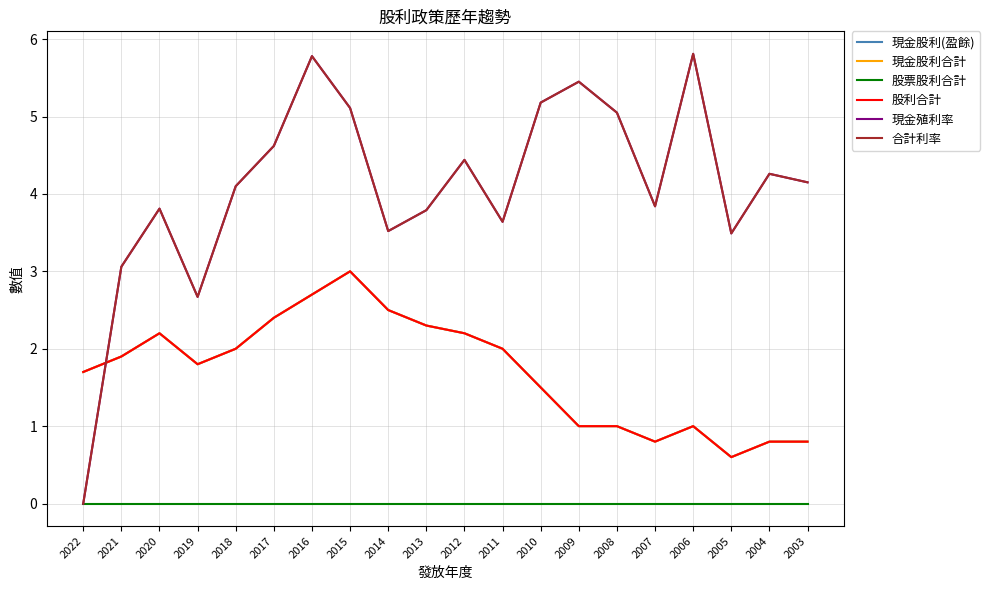

Does the chart display data point markers on the line(s)?

No